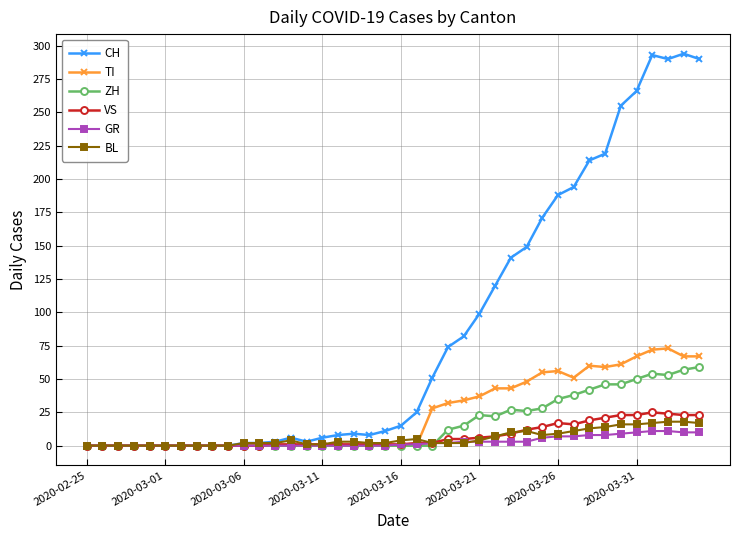

What is the greatest value displayed?

294